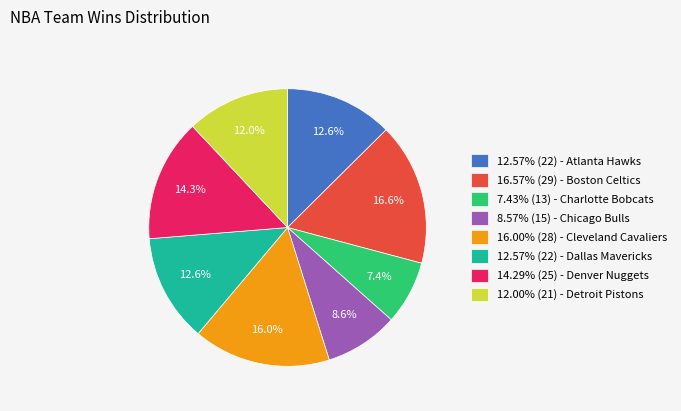

Do 12.57% (22) - Dallas Mavericks and 16.00% (28) - Cleveland Cavaliers together represent more than half of the pie?

No